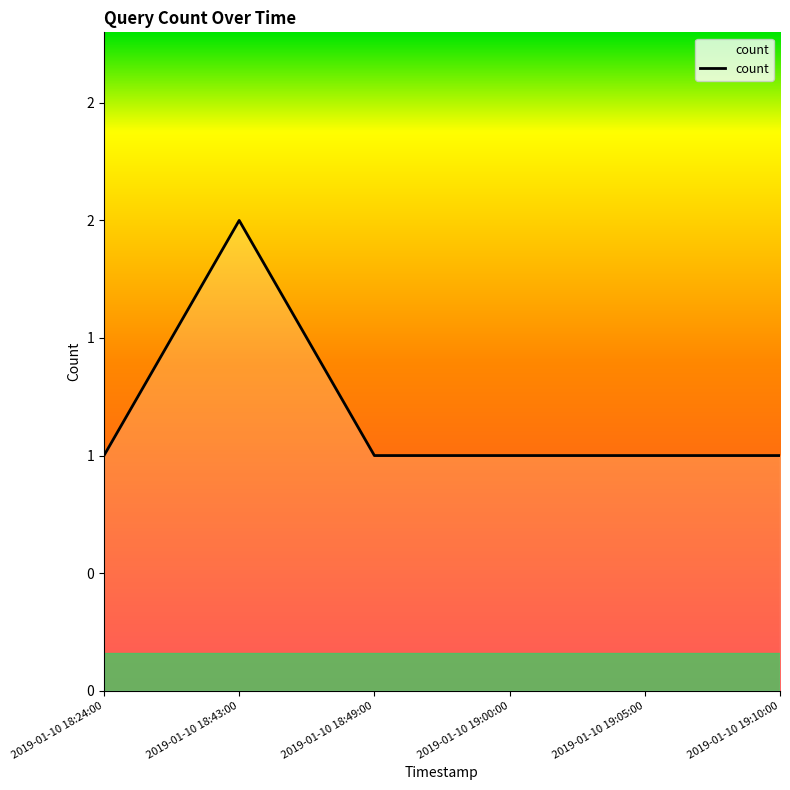

Does the chart display data point markers on the line(s)?

No